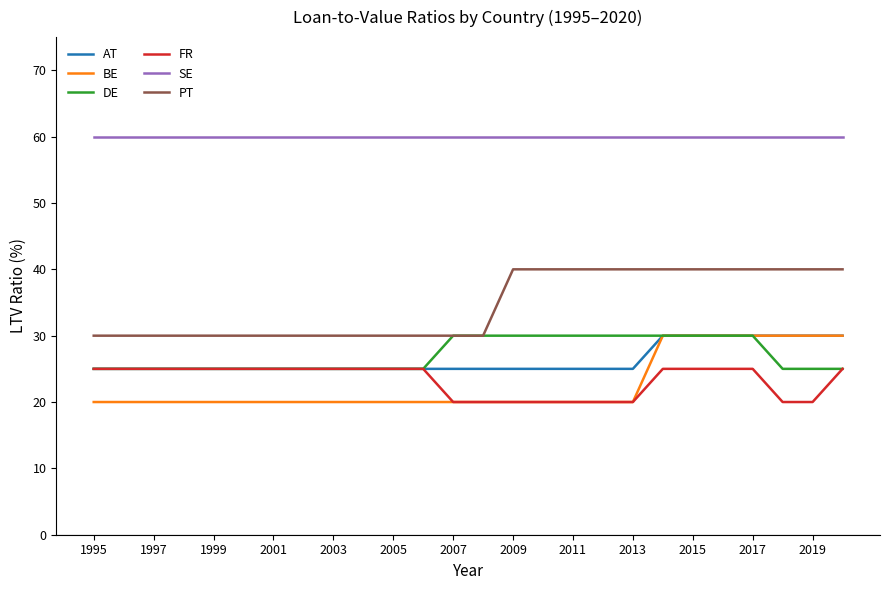

True or false: PT and FR cross at least once.

False